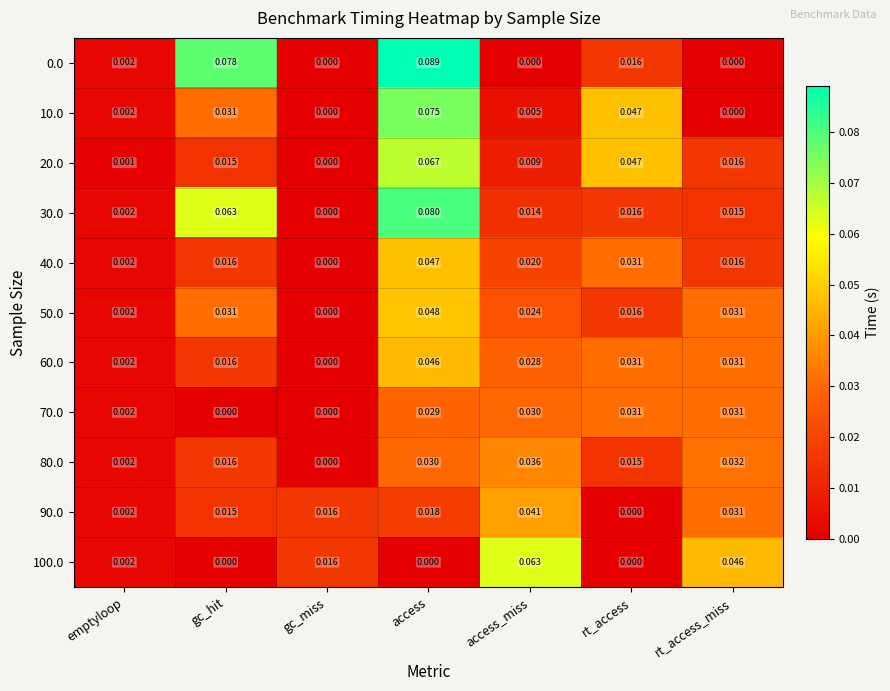

At which category is the sum across all series the highest?

access